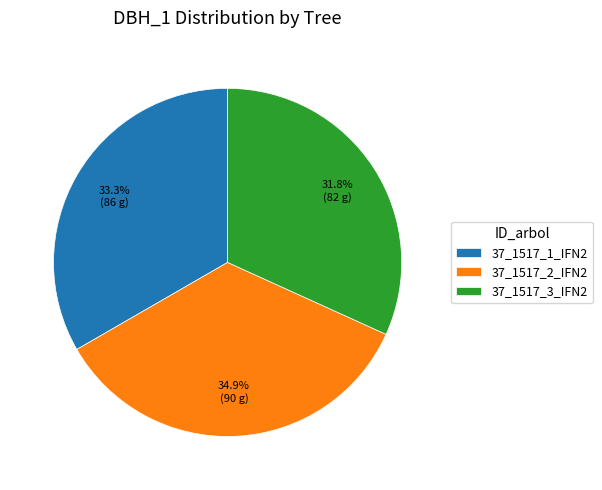

To the nearest percent, what is the average slice percentage?

33%